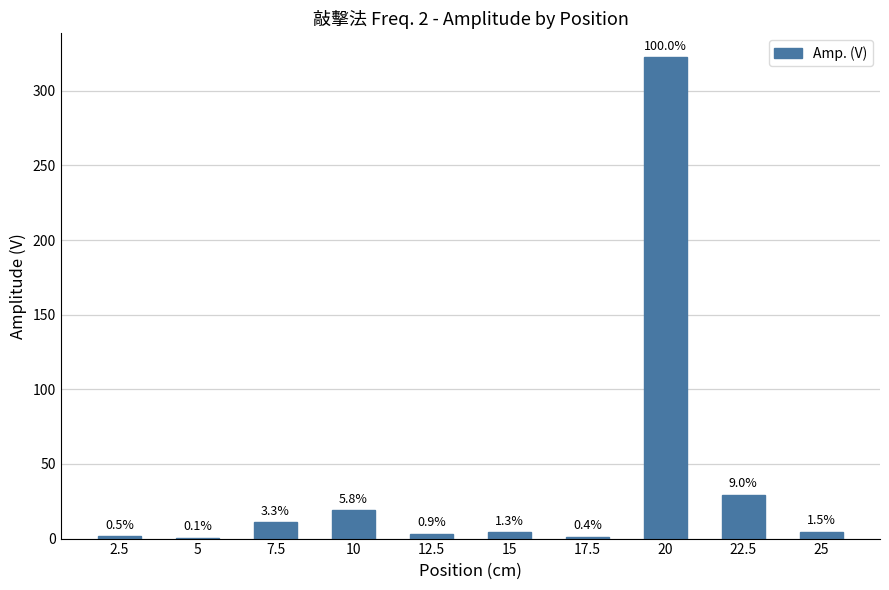

Are the bars horizontal?

No